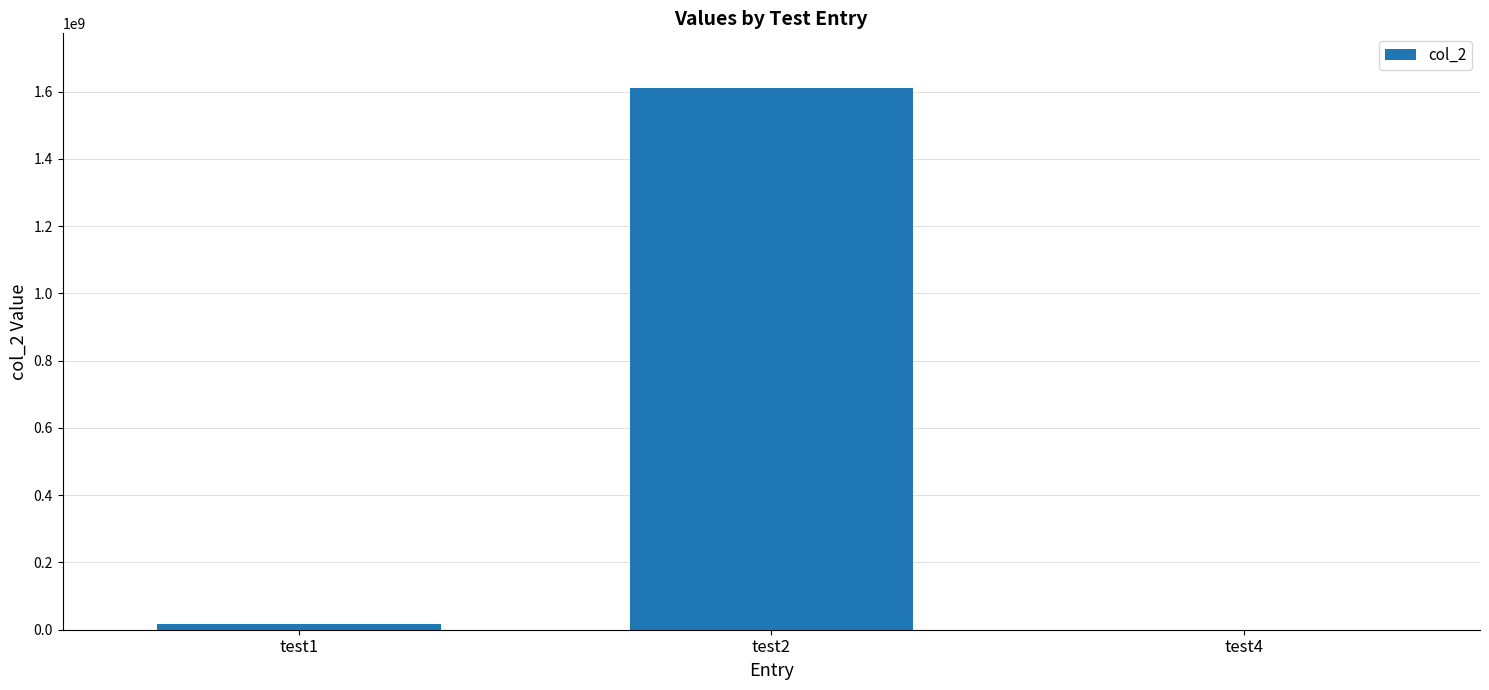

What is the change in value from test1 to test4?

-16000000